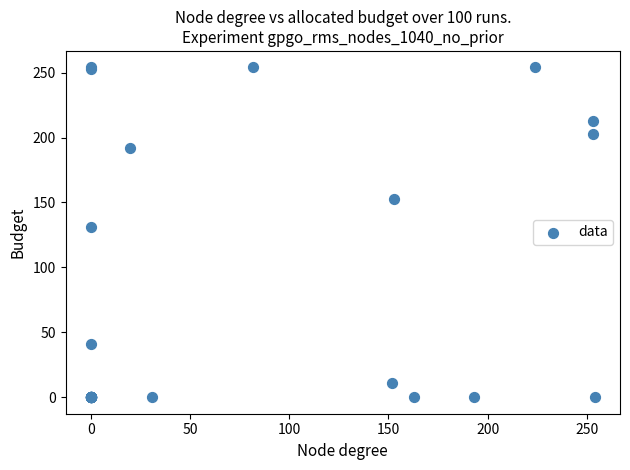

What Y value in the scatter plot is closest to 127?

131